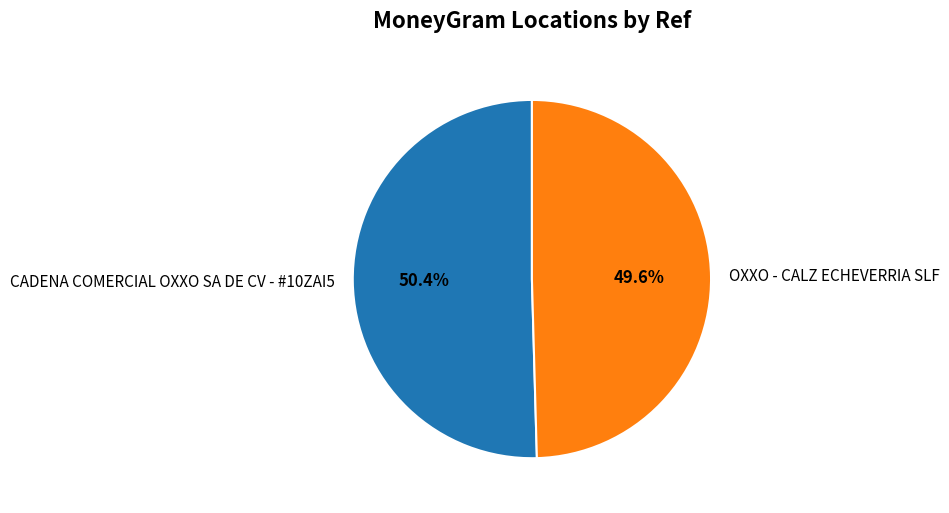

Which has a higher value, CADENA COMERCIAL OXXO SA DE CV - #10ZAI5 or OXXO - CALZ ECHEVERRIA SLF?

CADENA COMERCIAL OXXO SA DE CV - #10ZAI5